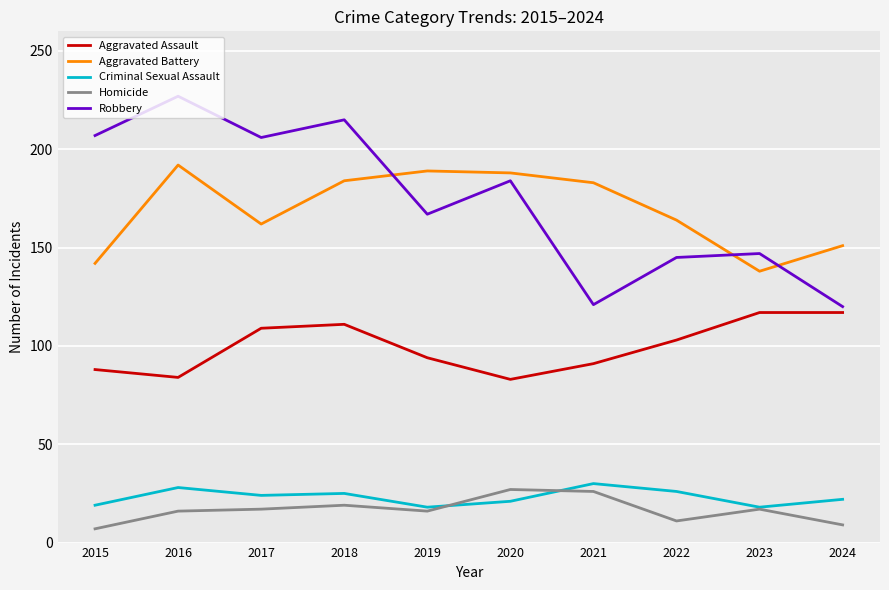

What are all the series names shown in the legend?

Aggravated Assault, Aggravated Battery, Criminal Sexual Assault, Homicide, Robbery